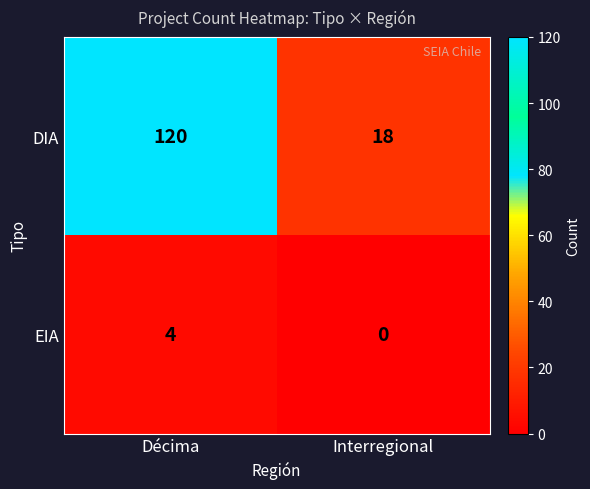

The value of DIA at Interregional is 32. True or false?

False